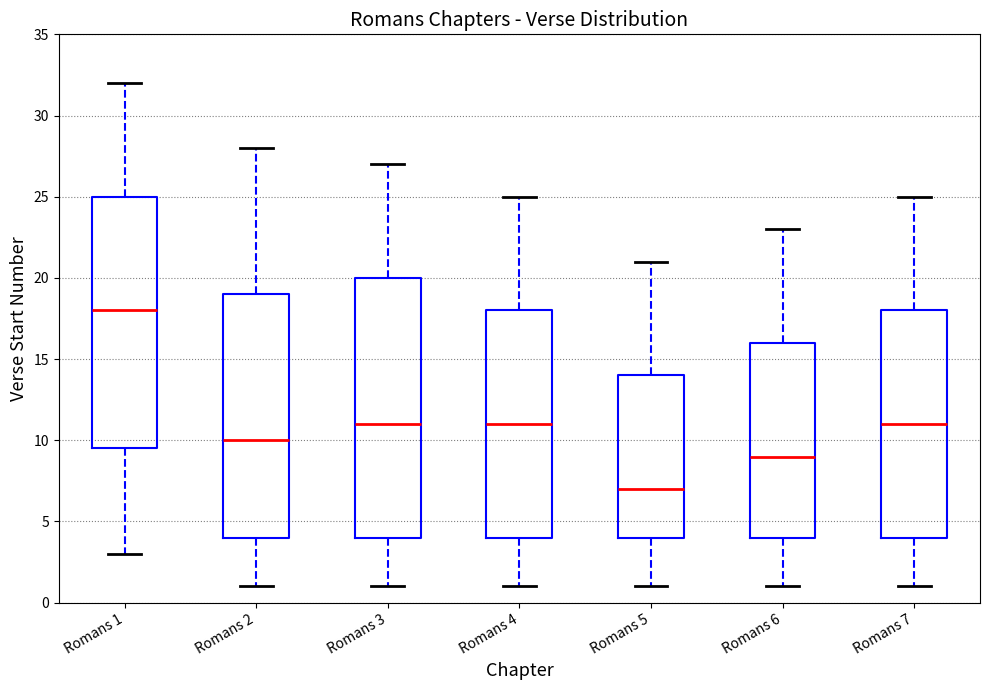

Comparing the boxes themselves (not the whiskers), which one is the tallest?

Romans 3